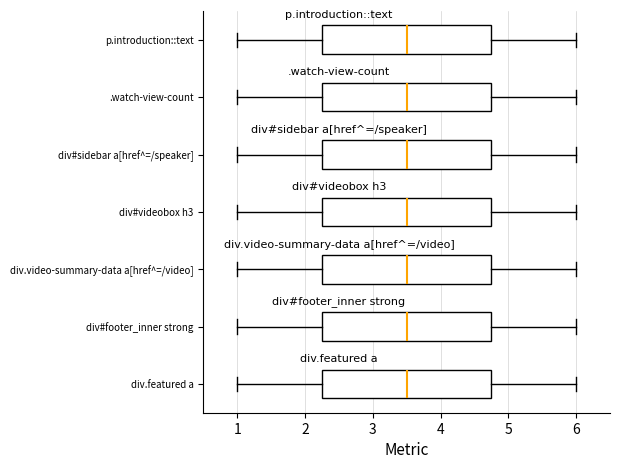

Reading bottom to top, transcribe this box plot: for each box, give where its median line is, the range the box spans, and where its two whiskers end, as read against the x-axis. The values are not printed on the chart, so give them approximately, as read against the axis.

div.featured a: median 3.5, box 2.3 to 4.8, whiskers 1.0 to 6.0
div#footer_inner strong: median 3.5, box 2.3 to 4.8, whiskers 1.0 to 6.0
div.video-summary-data a[href^=/video]: median 3.5, box 2.3 to 4.8, whiskers 1.0 to 6.0
div#videobox h3: median 3.5, box 2.3 to 4.8, whiskers 1.0 to 6.0
div#sidebar a[href^=/speaker]: median 3.5, box 2.3 to 4.8, whiskers 1.0 to 6.0
.watch-view-count: median 3.5, box 2.3 to 4.8, whiskers 1.0 to 6.0
p.introduction::text: median 3.5, box 2.3 to 4.8, whiskers 1.0 to 6.0